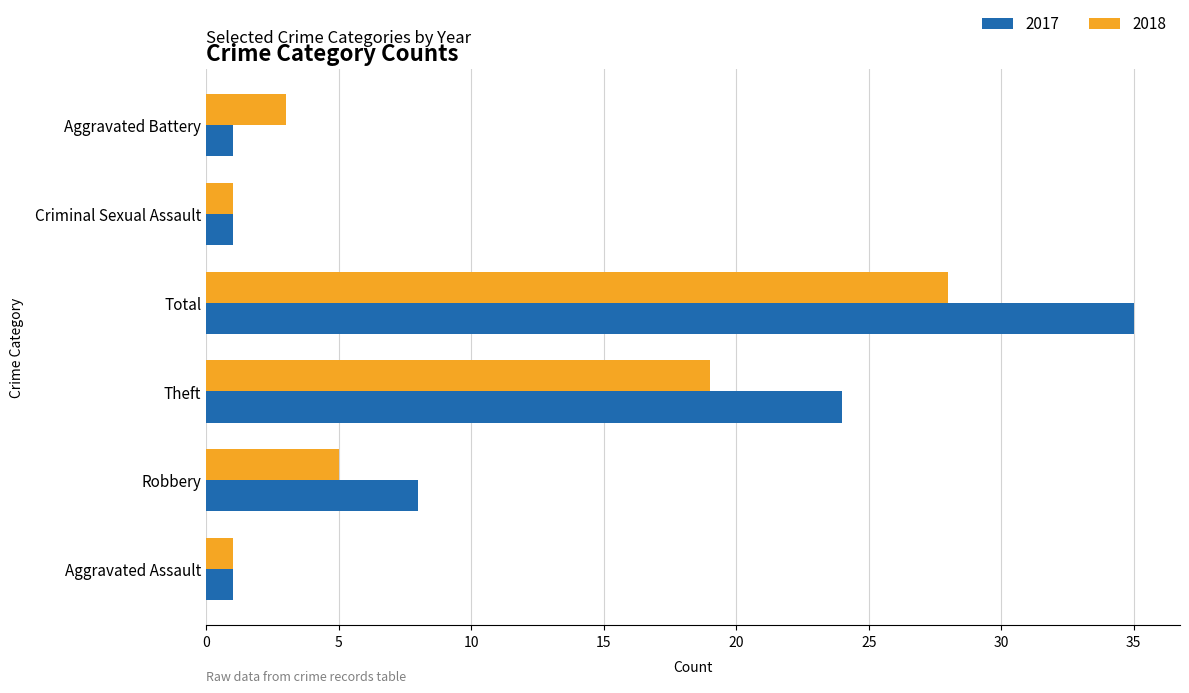

Rank the series by their maximum value, from lowest to highest.

2018, 2017